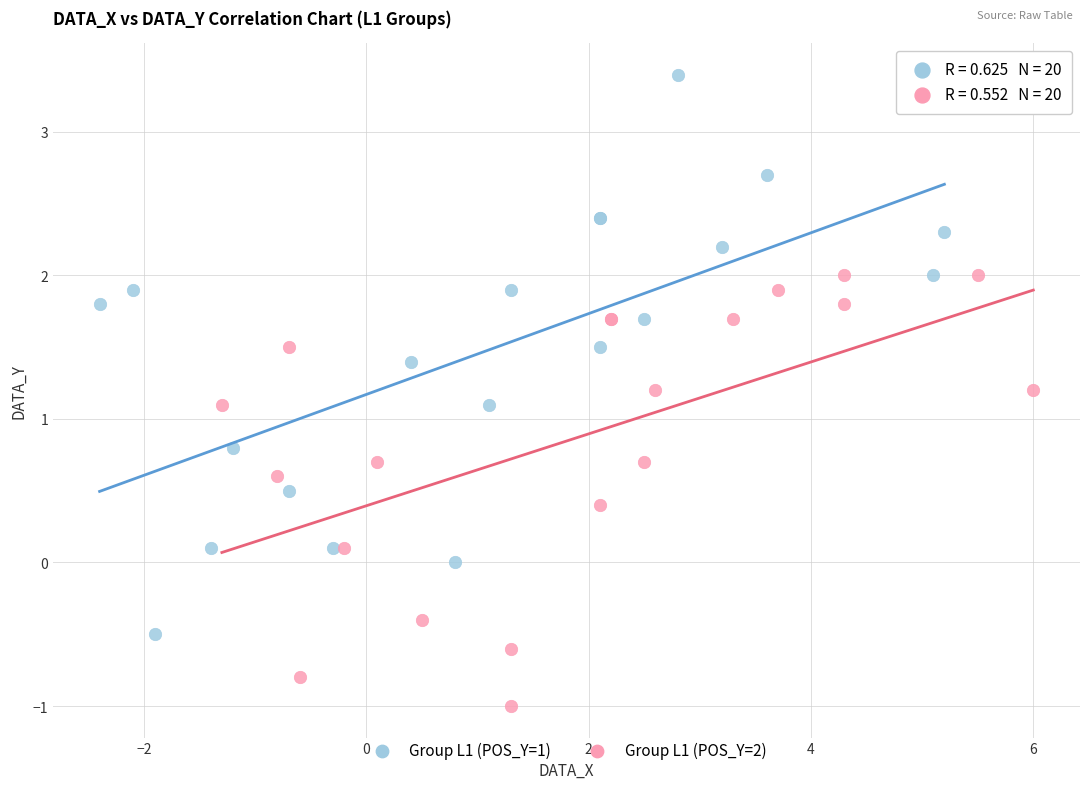

Which series contains the highest Y value?

Group L1 (POS_Y=1)